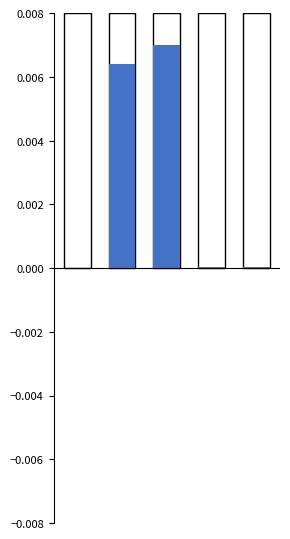

True or false: the data shows 0.0 at 1.

True